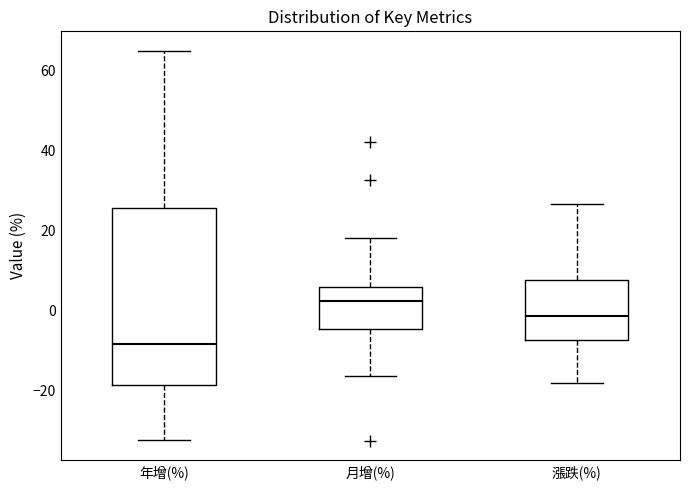

Where does the median line of the box for 漲跌(%) sit on the y-axis? The values are not printed on the chart, so give them approximately, as read against the axis.

-2